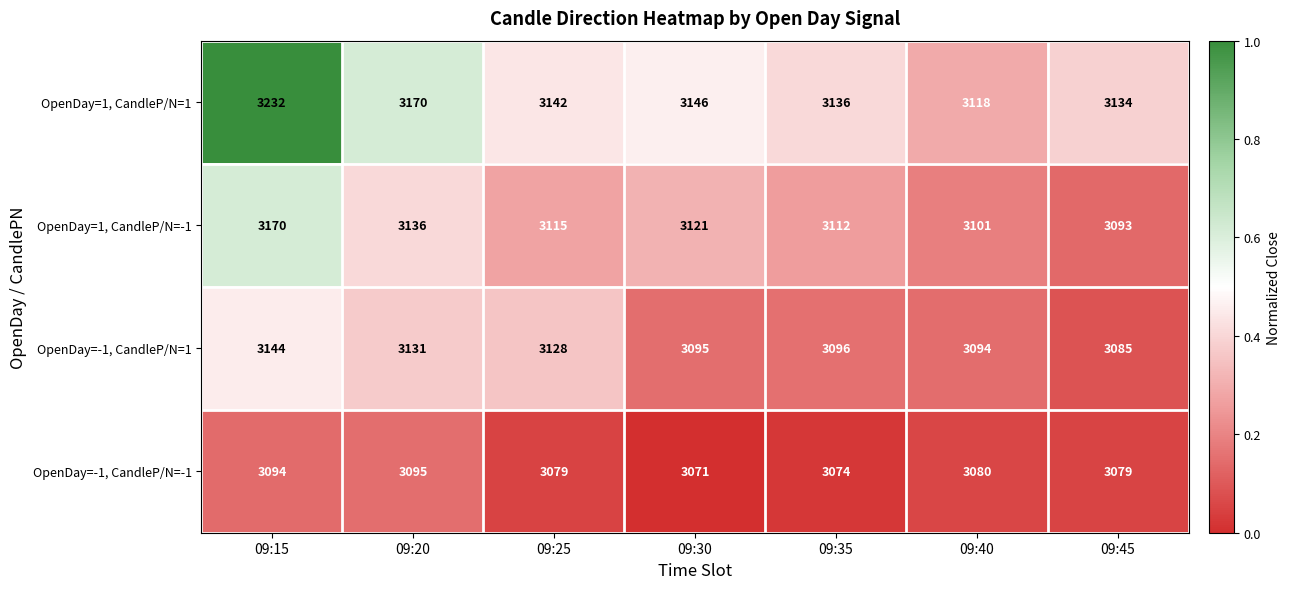

What is the approximate value of OpenDay=-1, CandleP/N=1 at 09:15, to the nearest 5?

3145